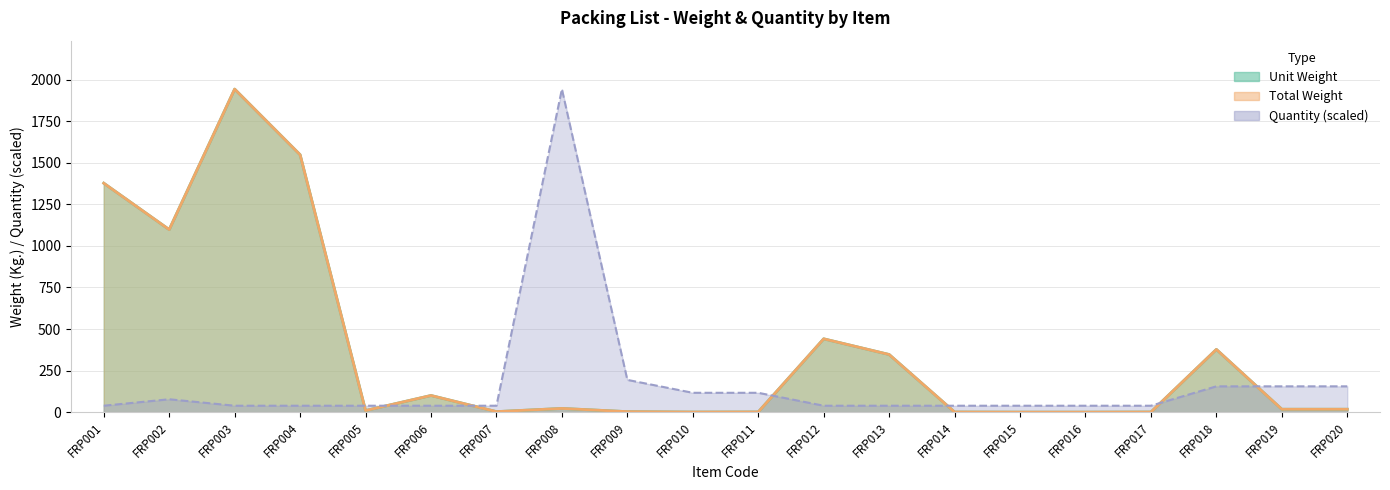

True or false: Unit Weight has a value of 1.5 at FRP017.

False